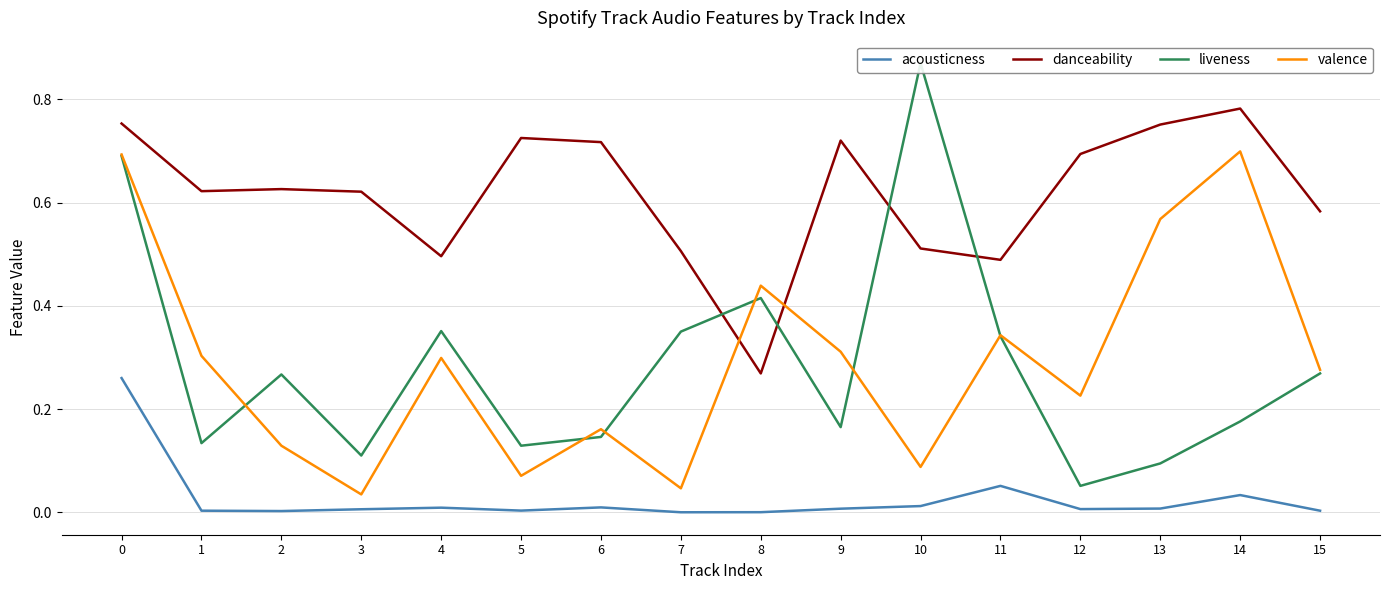

The liveness series shows 0.0 at 3. True or false?

False